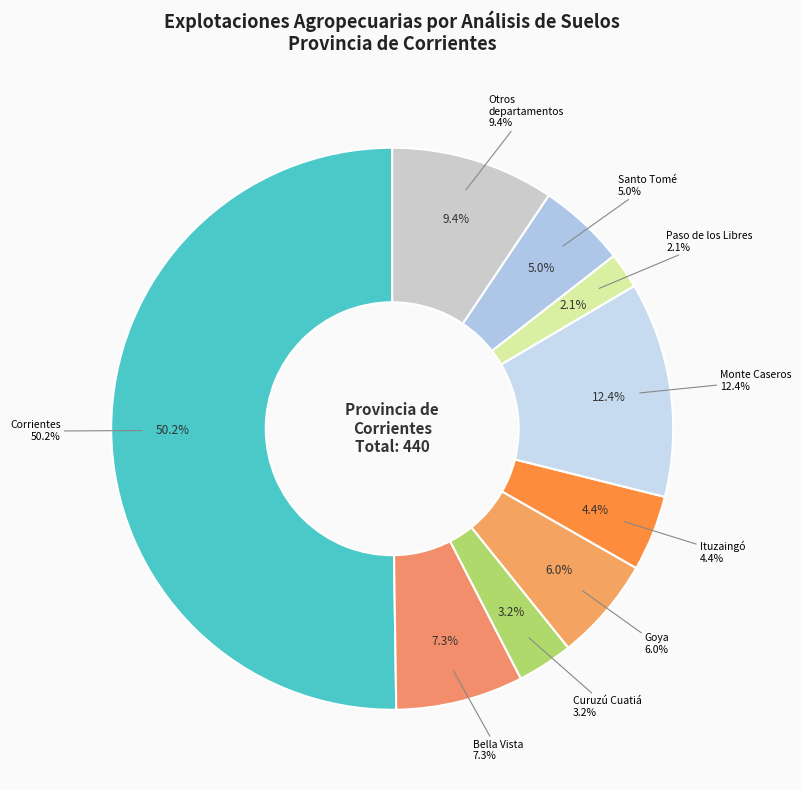

True or false: Saladas accounts for 1% of the total.

False